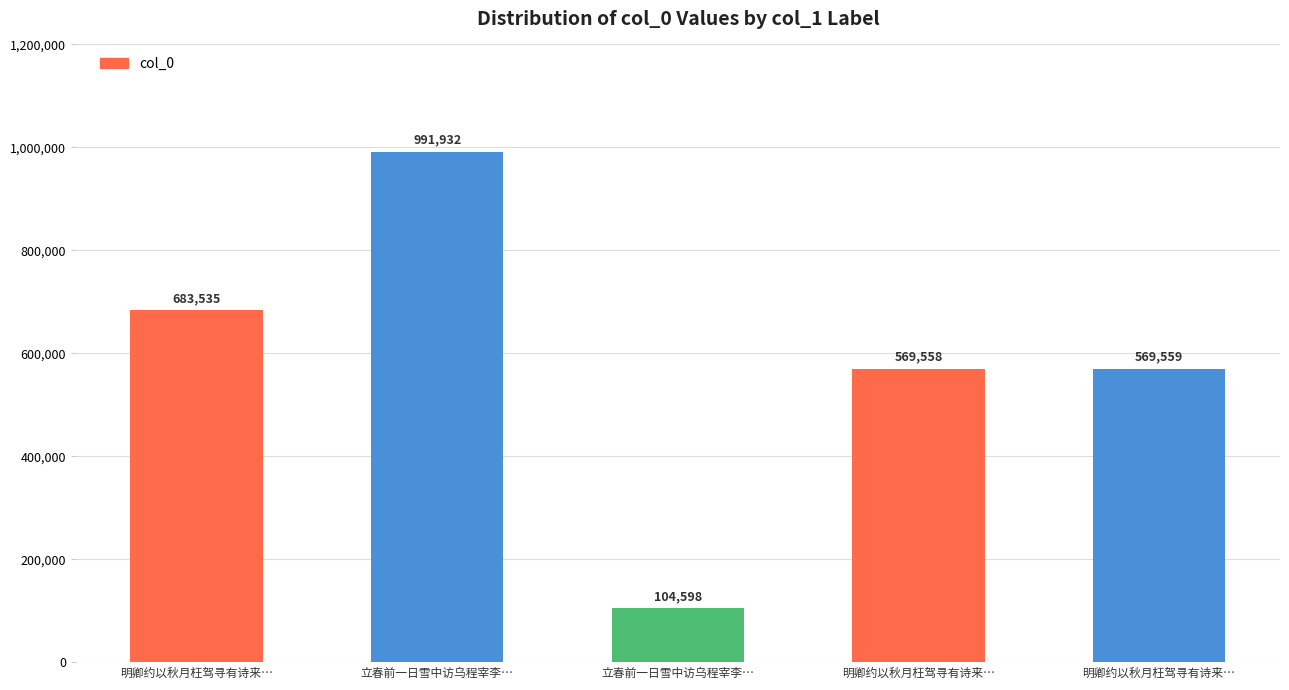

How many bars are there in total?

5